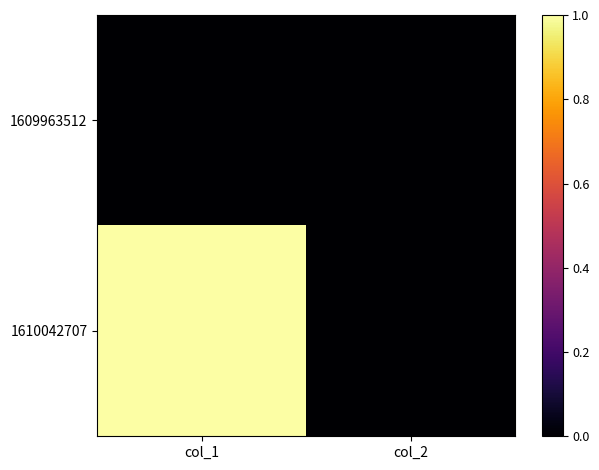

Which has a higher value, col_2 or col_1?

col_2